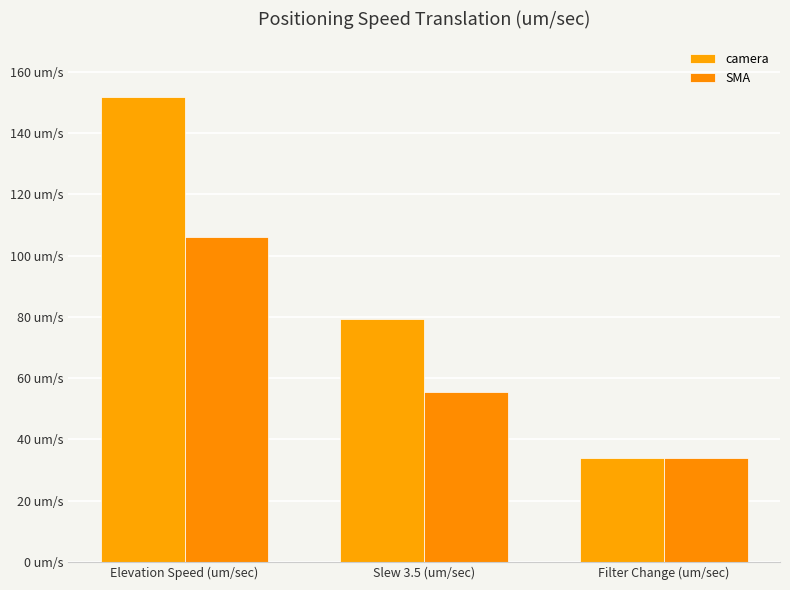

What is the sum of all SMA values?

195.8